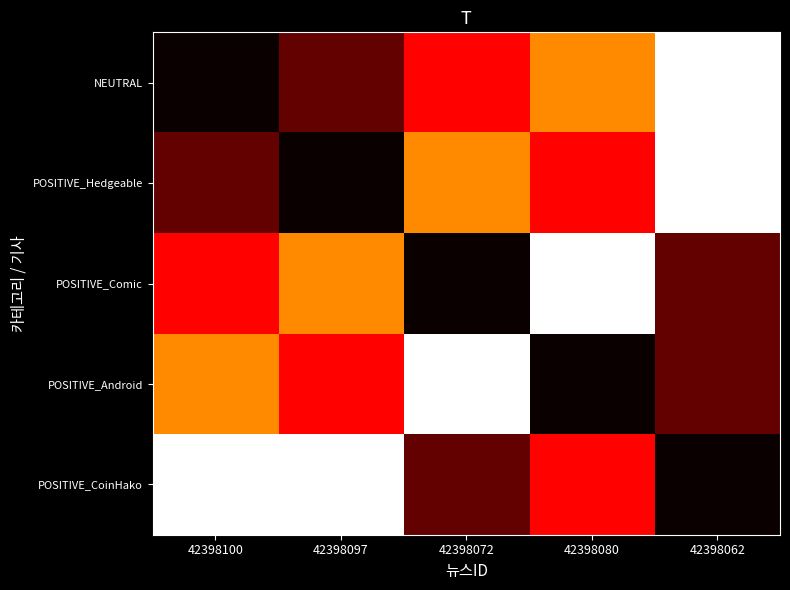

Which series has the widest spread of values?

NEUTRAL